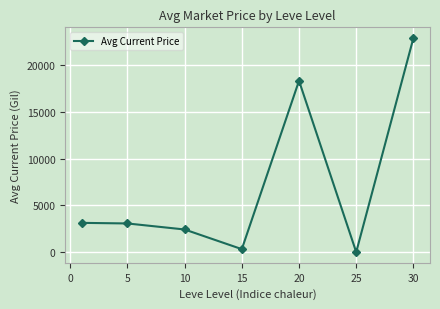

What is the maximum value shown in the chart?

22927.2